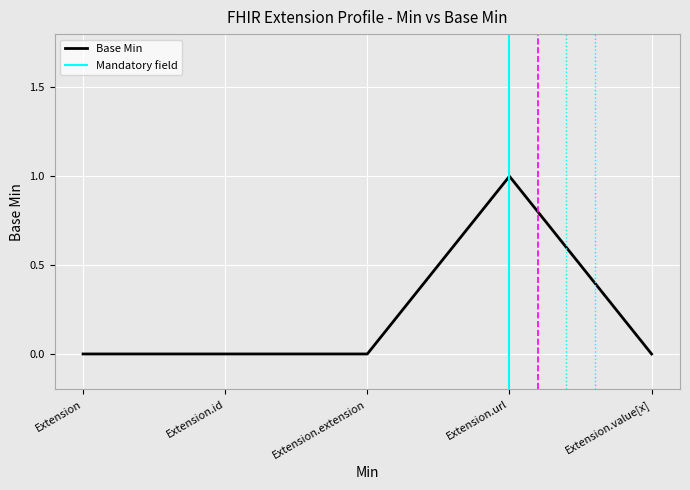

Reading left to right, what are all the values shown in this chart?

Extension=0	Extension.id=0	Extension.extension=0	Extension.url=1	Extension.value[x]=0